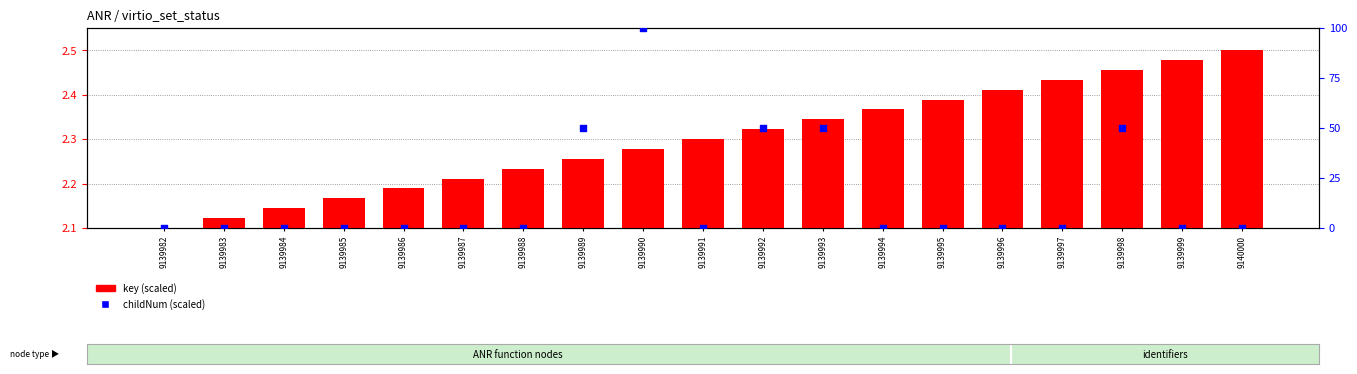

Which series has the largest Y range (max minus min)?

childNum (scaled)